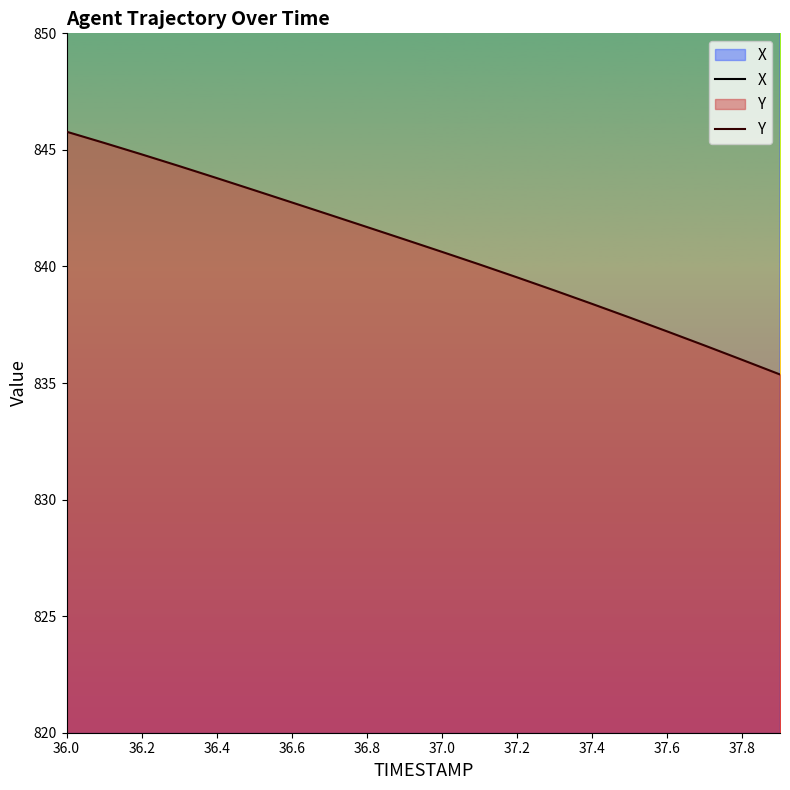

What is the difference between the second highest and second lowest values in the Y series?

9.3